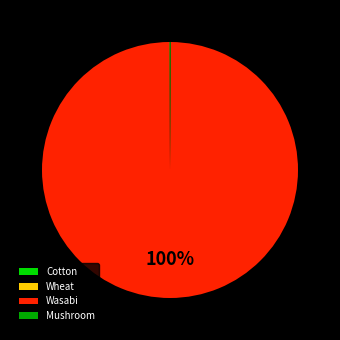

Which slice represents more than half of the pie?

Wasabi